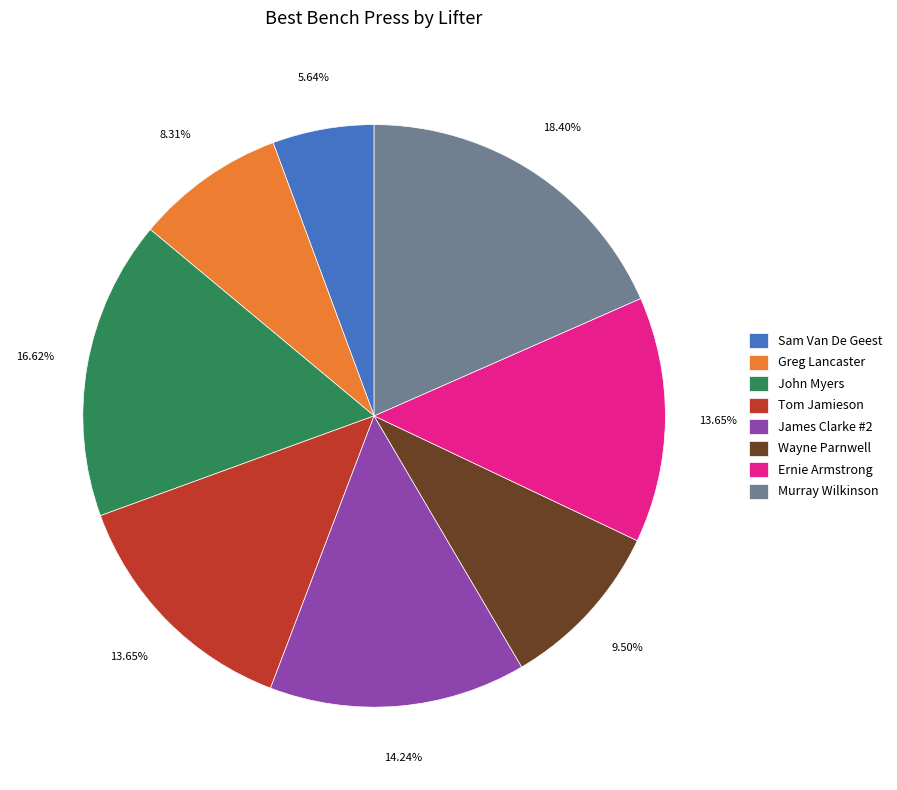

Which has a higher value, Greg Lancaster or Tom Jamieson?

Tom Jamieson